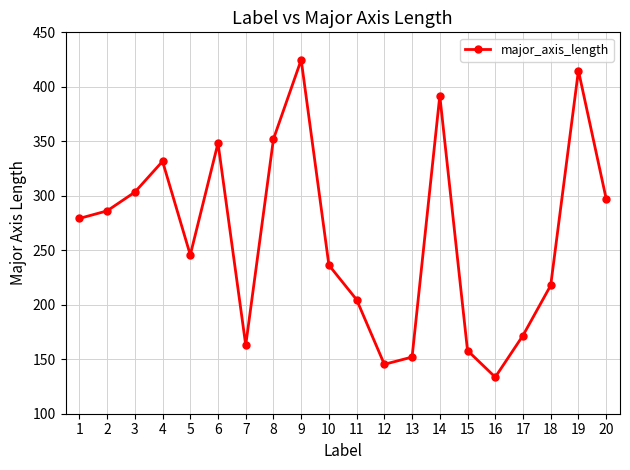

What is the sum of all values?

5257.9